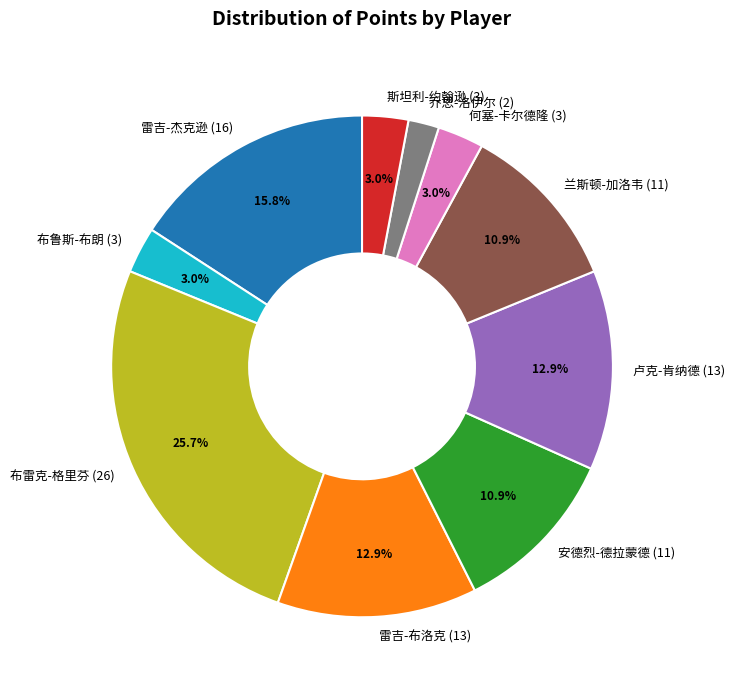

Does 雷吉-杰克逊 represent more than half of the total?

No